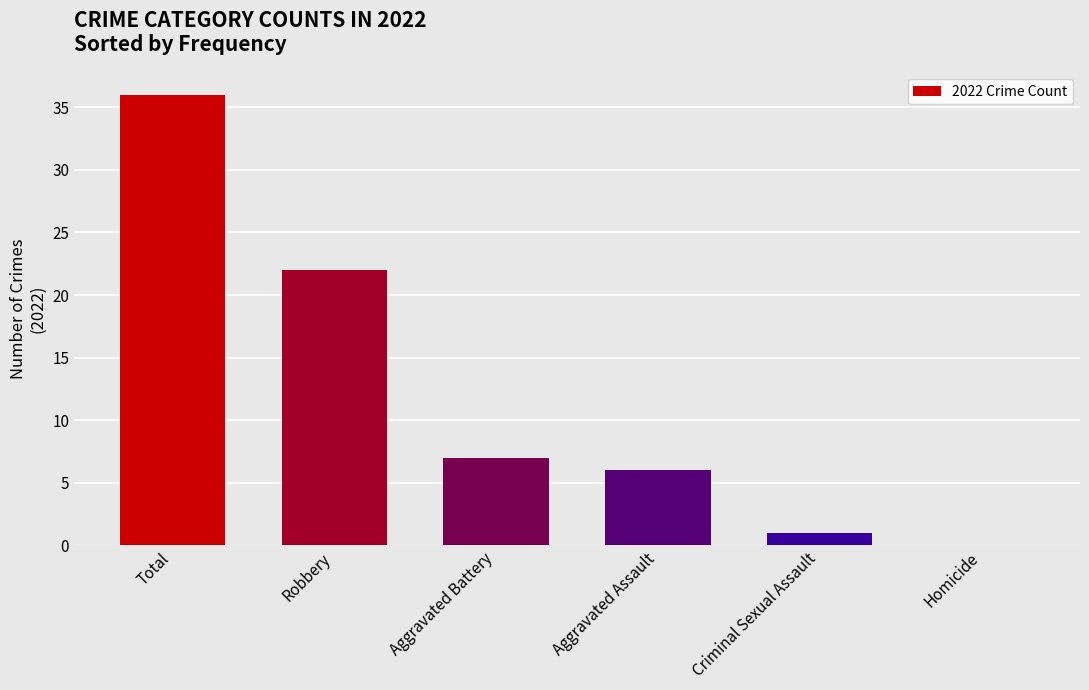

Reading left to right, list all the values displayed in this chart.

Total=36	Robbery=22	Aggravated Battery=7	Aggravated Assault=6	Criminal Sexual Assault=1	Homicide=0